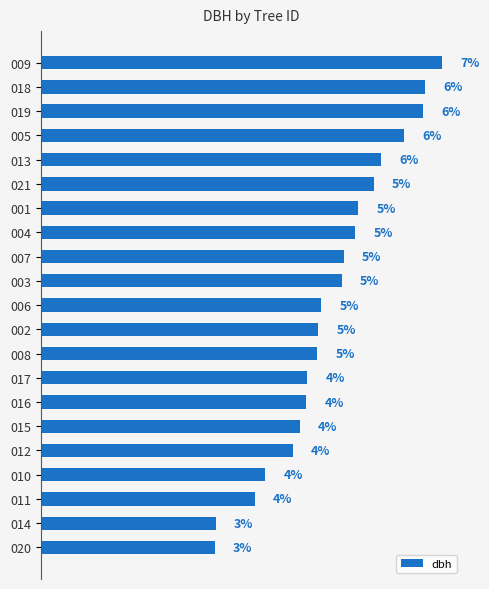

Are the bars horizontal?

Yes